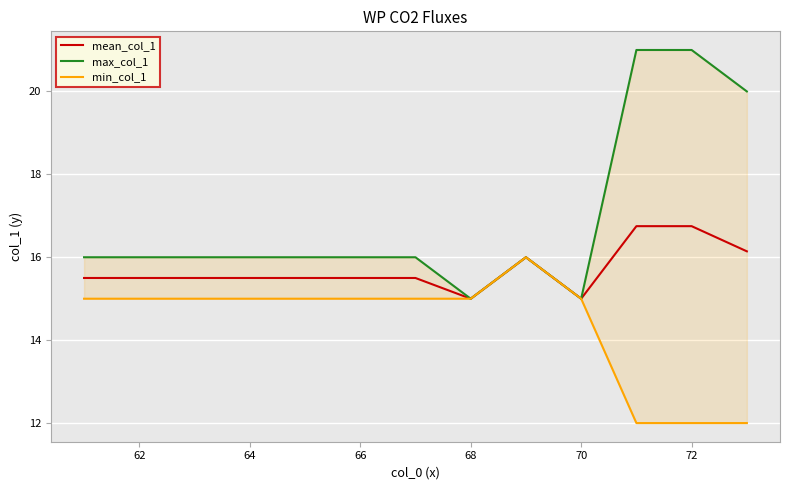

What is the difference between the maximum and minimum values in the mean_col_1 series?

1.8